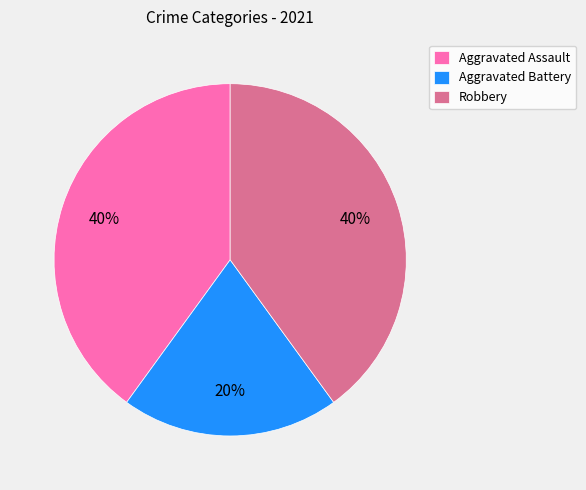

To the nearest percent, what is the difference between the Robbery and Aggravated Battery slice percentages?

20%